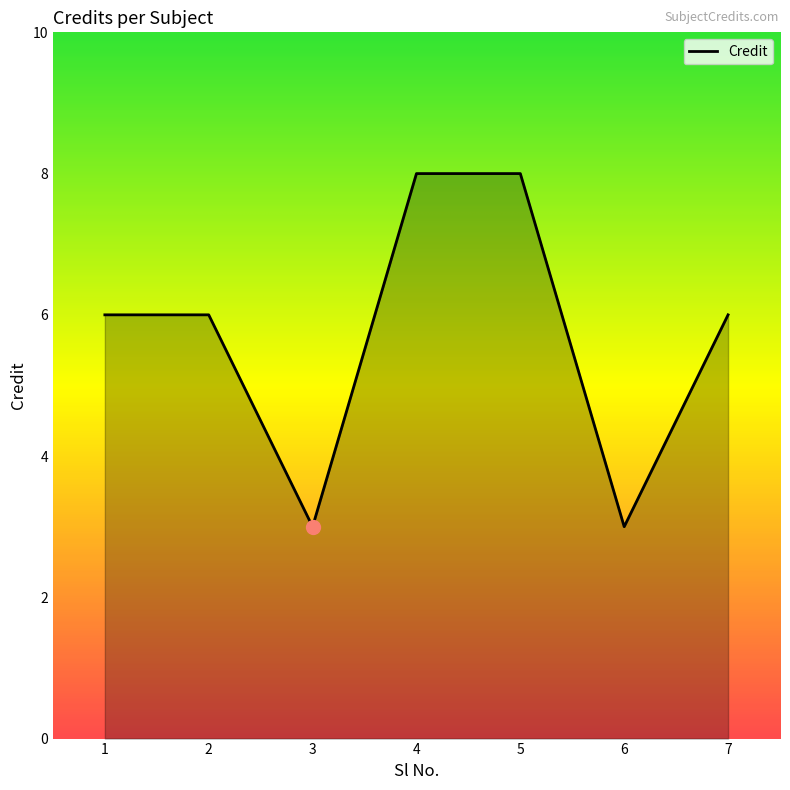

What is the smallest value displayed?

3